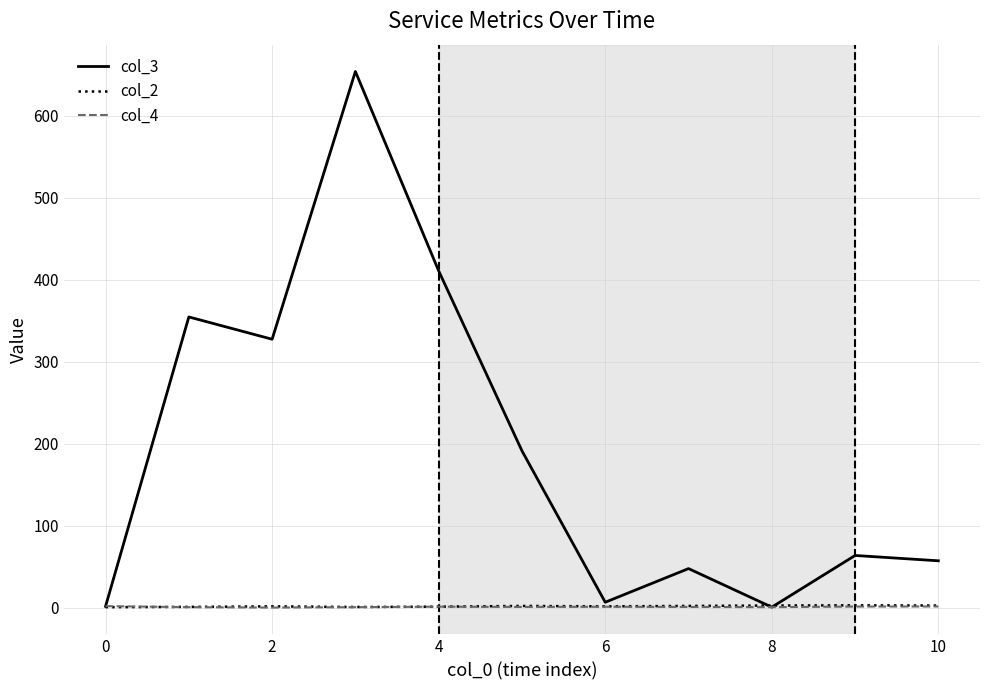

How many lines are shown in the chart?

3